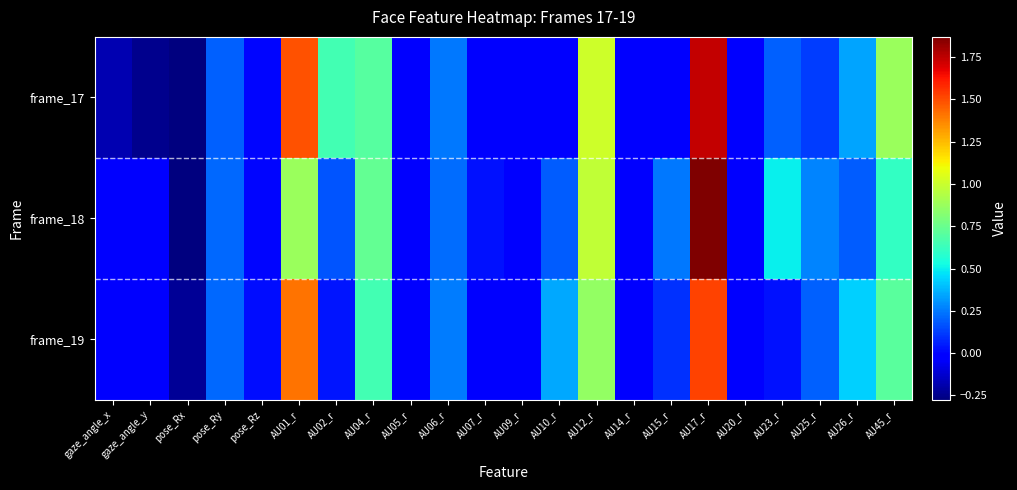

How many categories are shown in the chart?

22